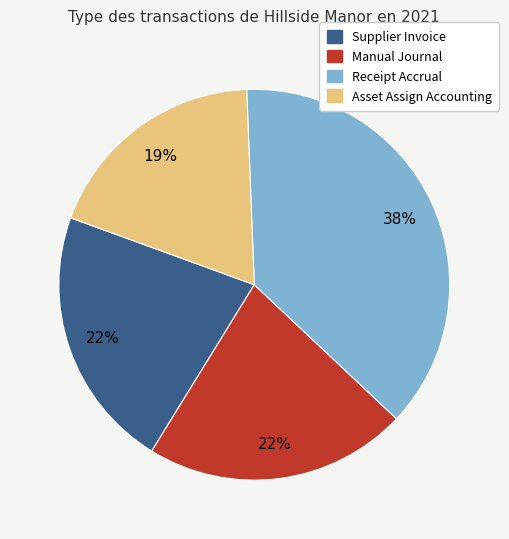

To the nearest percent, what is the average slice percentage?

25%